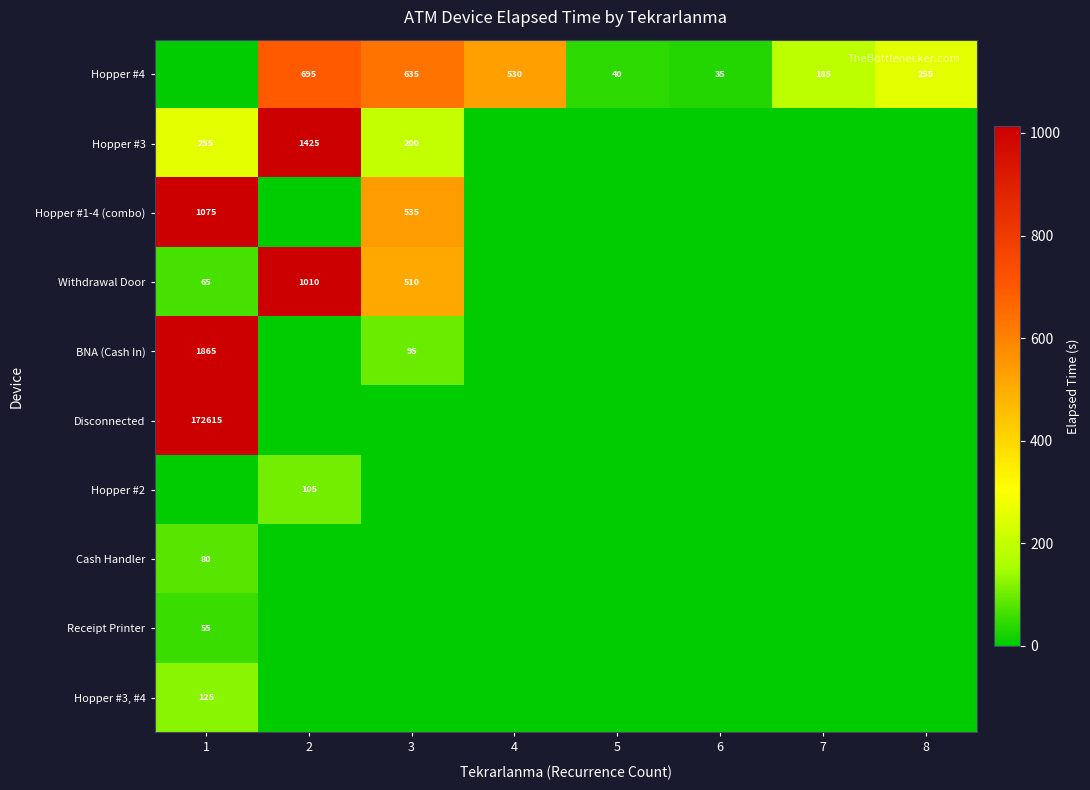

True or false: Disconnected has a value of 297497 at 1.

False